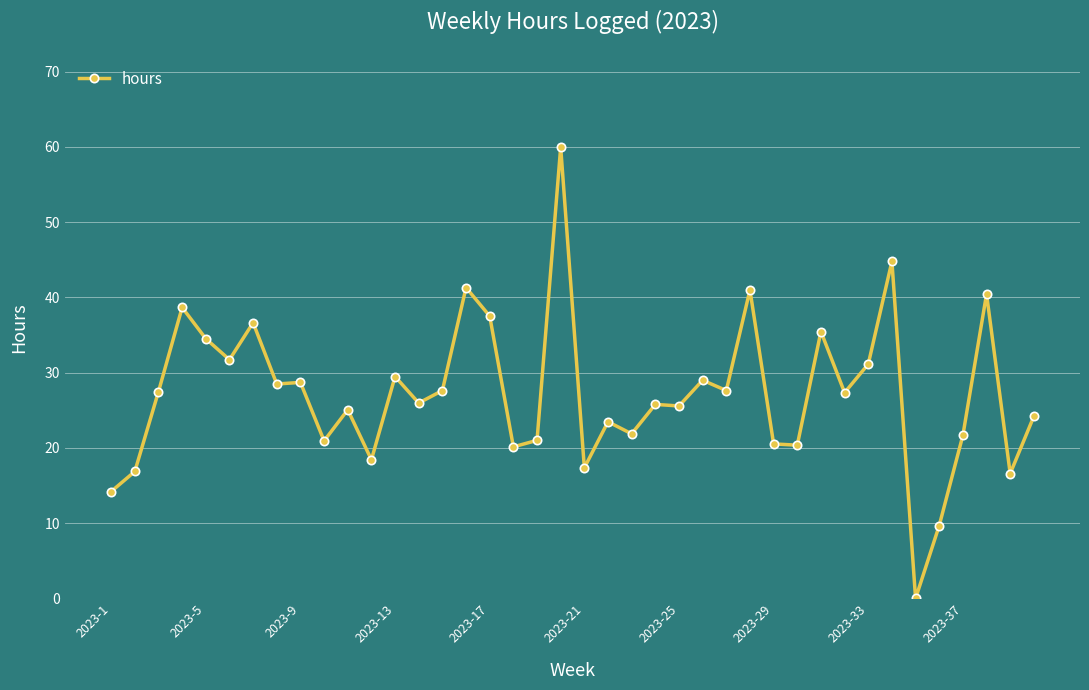

True or false: the data has more than 1 interior local peaks.

True